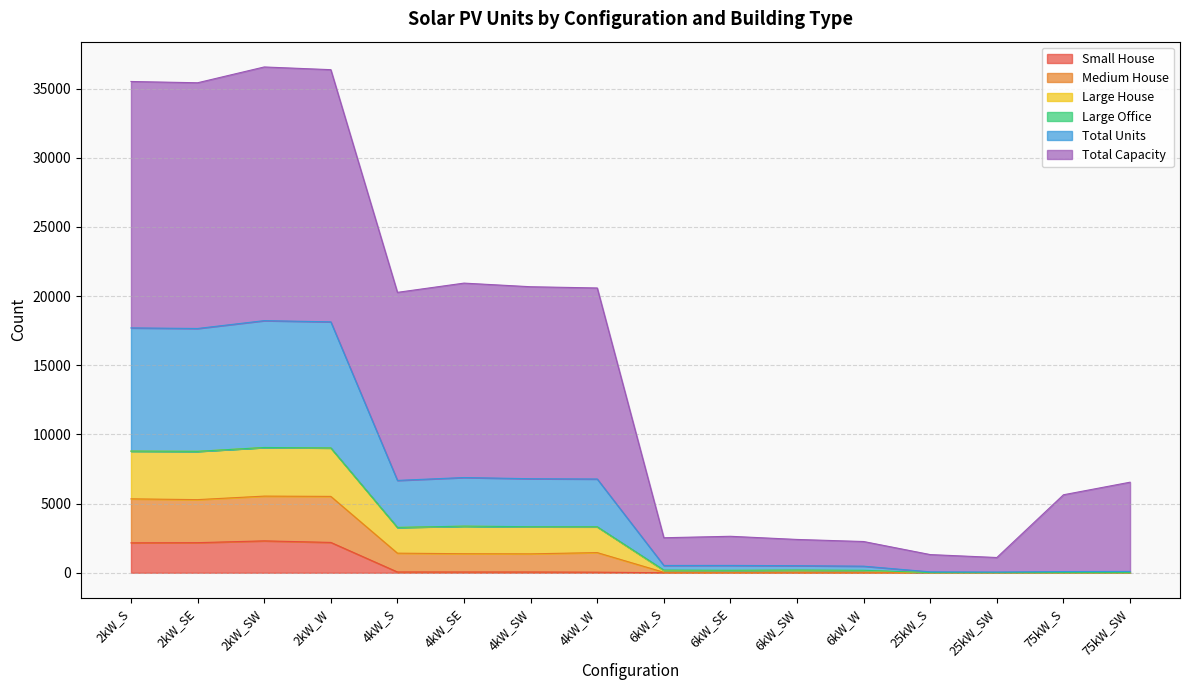

Rank the categories by Large House value from highest to lowest.

2kW_SW, 2kW_W, 2kW_S, 2kW_SE, 4kW_SE, 4kW_SW, 4kW_W, 4kW_S, 75kW_SW, 75kW_S, 6kW_SE, 6kW_S, 6kW_SW, 6kW_W, 25kW_S, 25kW_SW